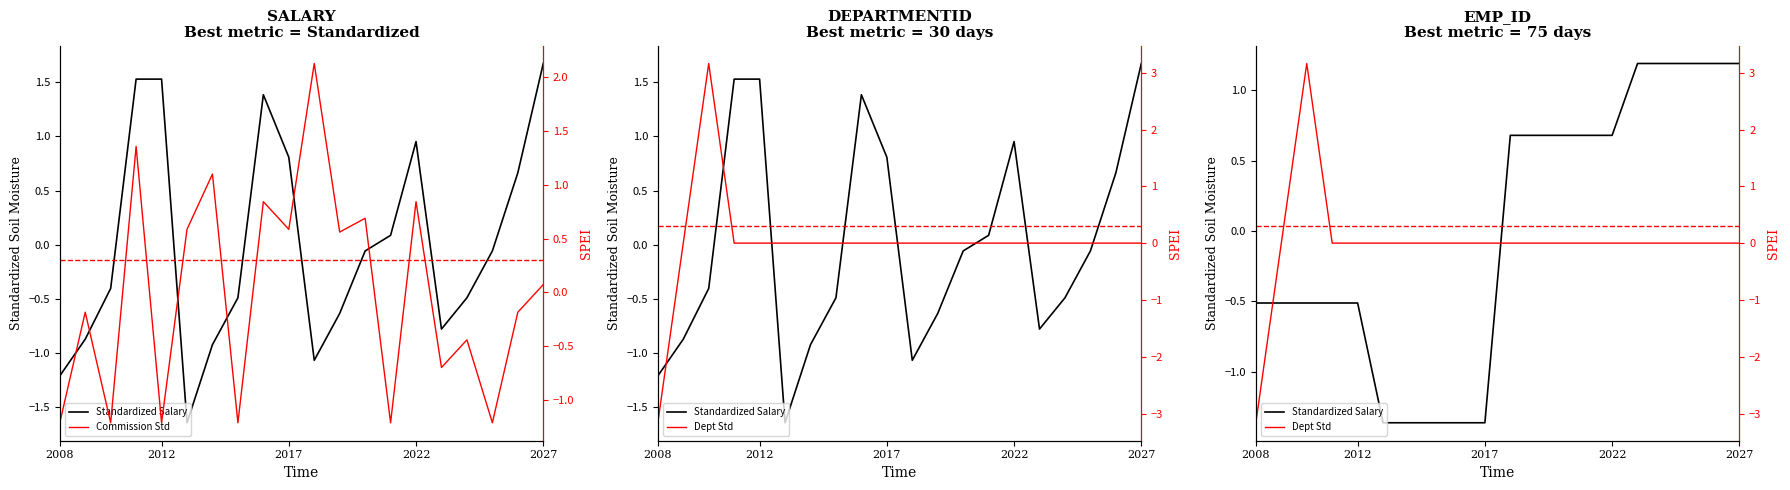

What is the sum of the Standardized Salary values at 2017 and 5?

-1.9